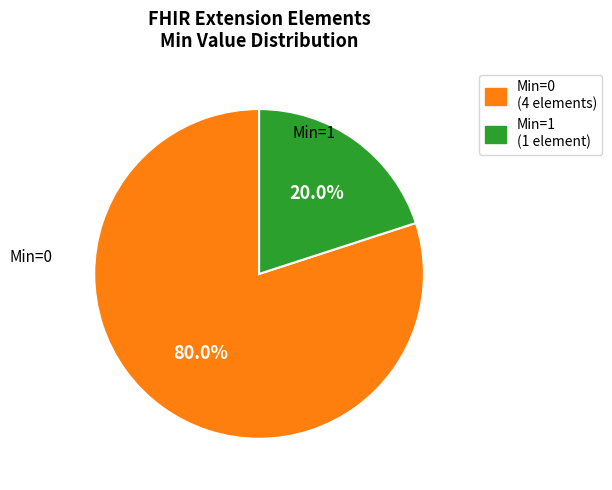

Is the sum of Min=0 (4 elements) and Min=1 (1 element) greater than half?

Yes